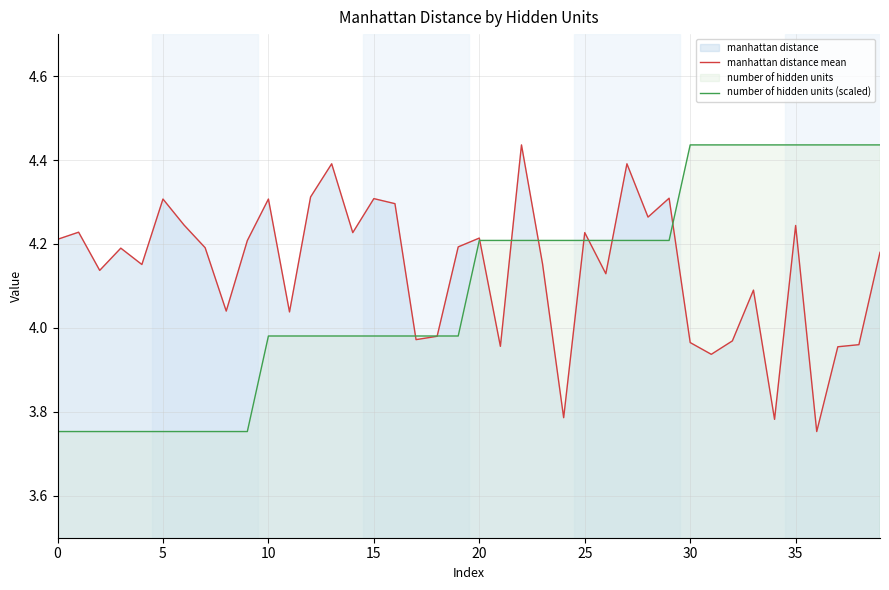

What is the spread (max minus min) of values at 33?

0.3